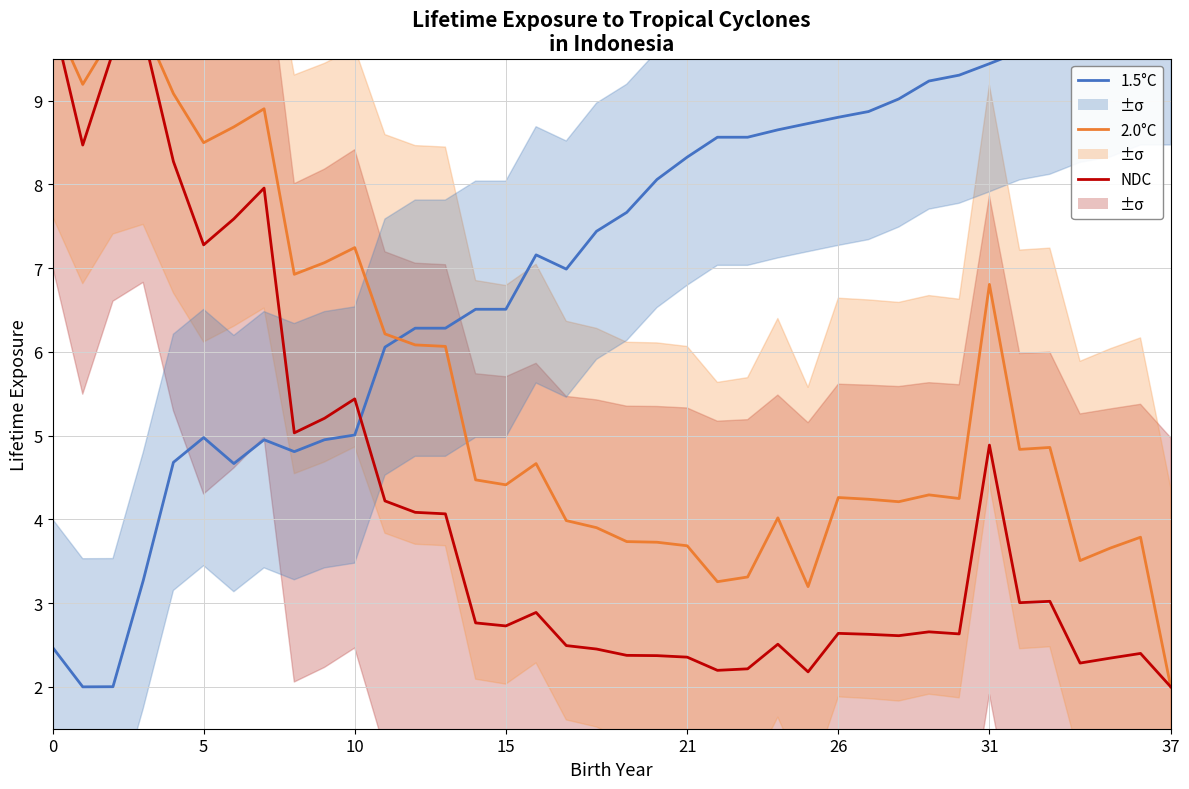

The value of 2.0°C at 13 is 6.1. True or false?

True